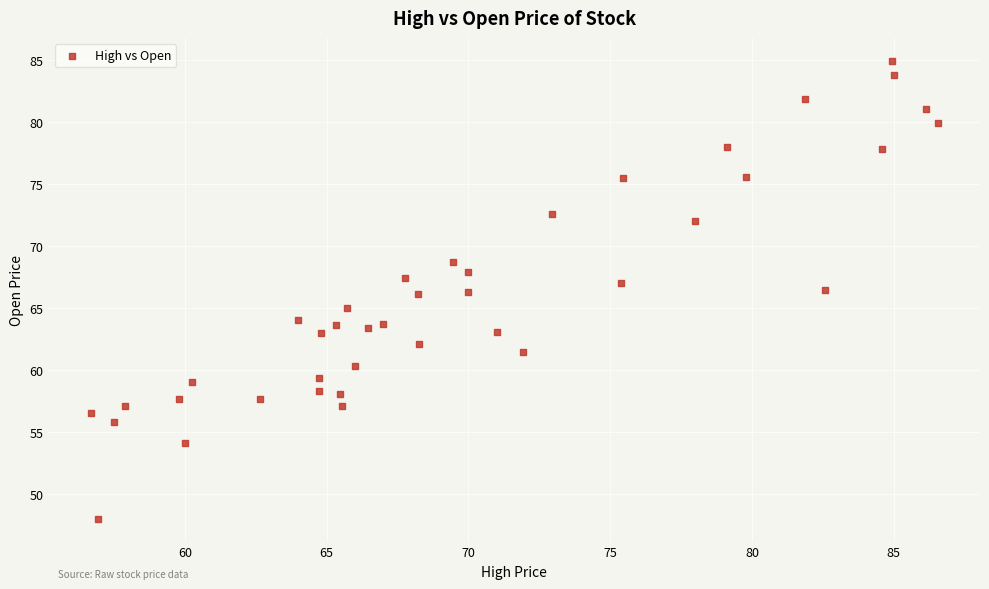

What is the range of Y values (max minus min)?

36.9